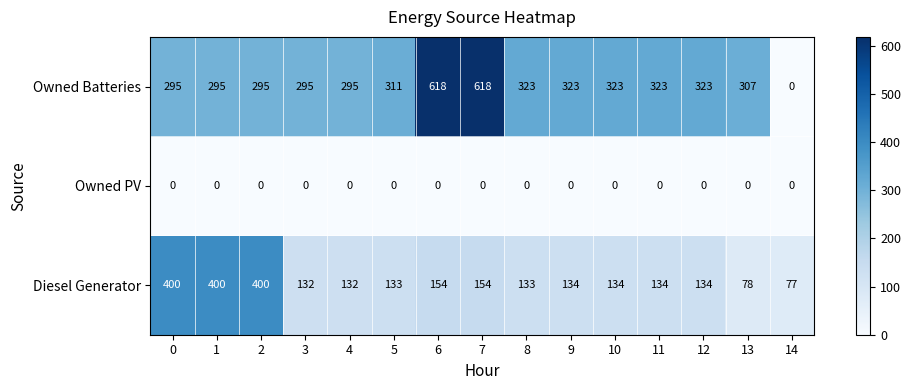

Is it true that Diesel Generator equals 82 at 9?

False